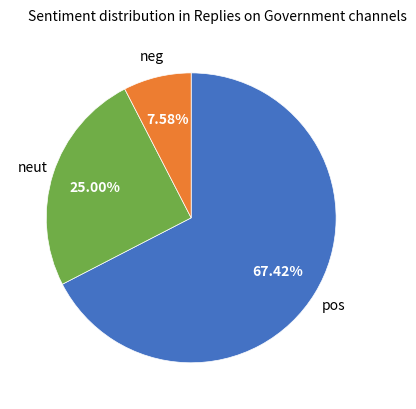

Does any single category account for the majority?

Yes